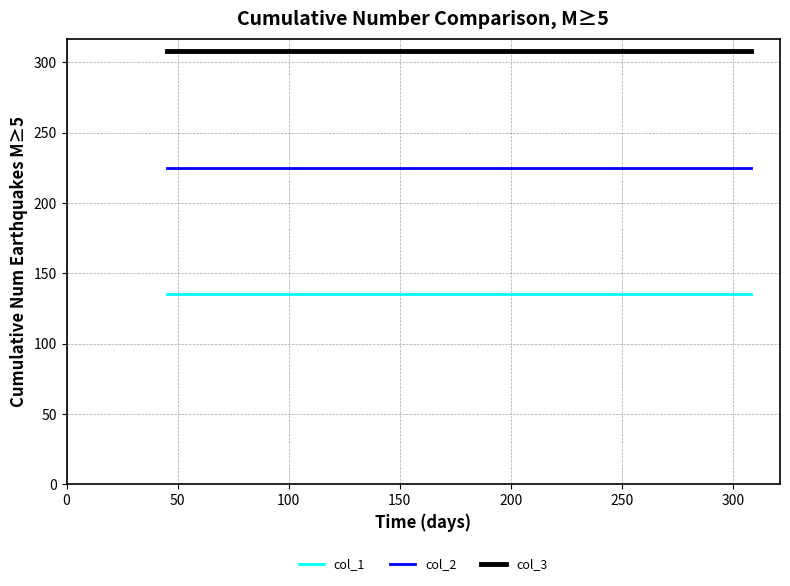

What is the average value of the col_1 series?

135